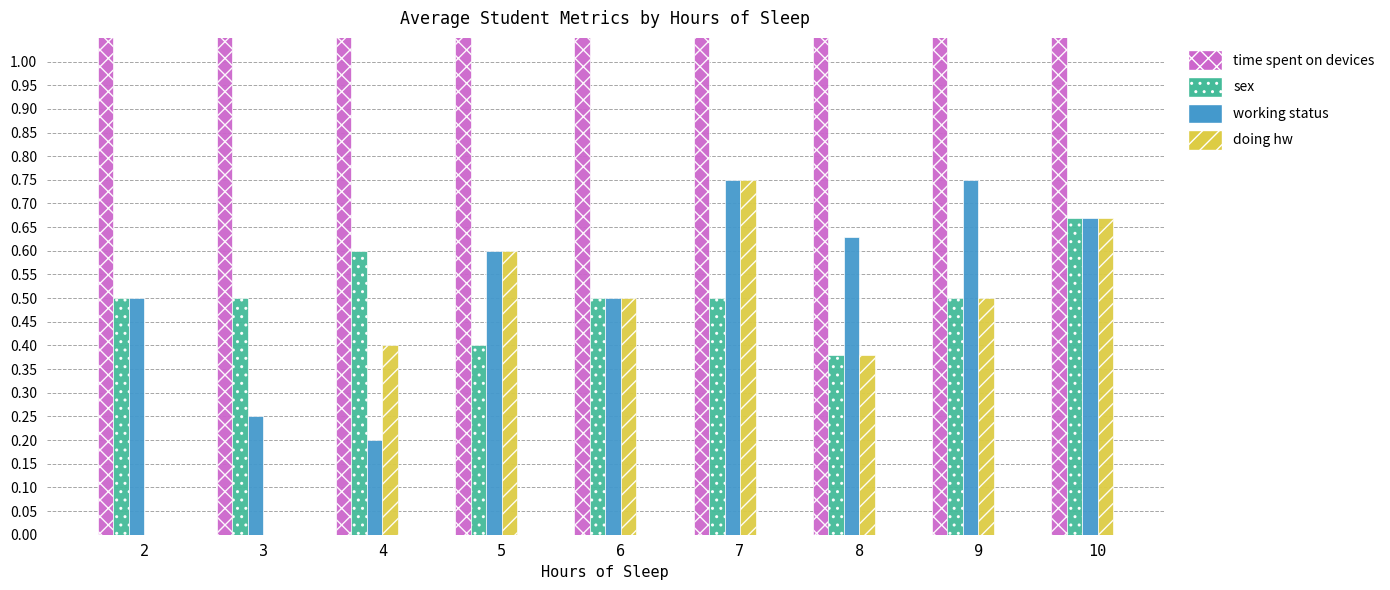

Is it true that sex equals 0.6 at 5?

False